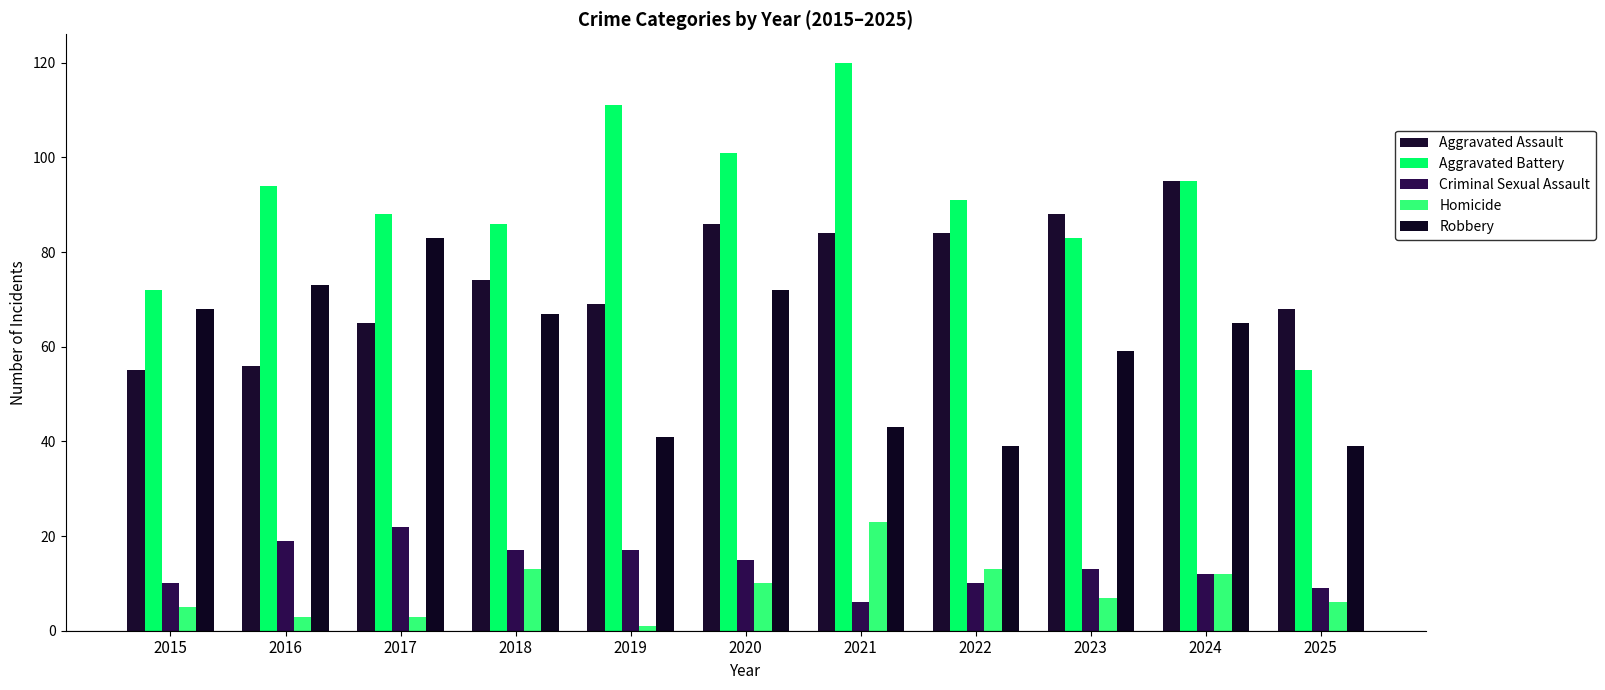

How many series are shown in this chart?

5